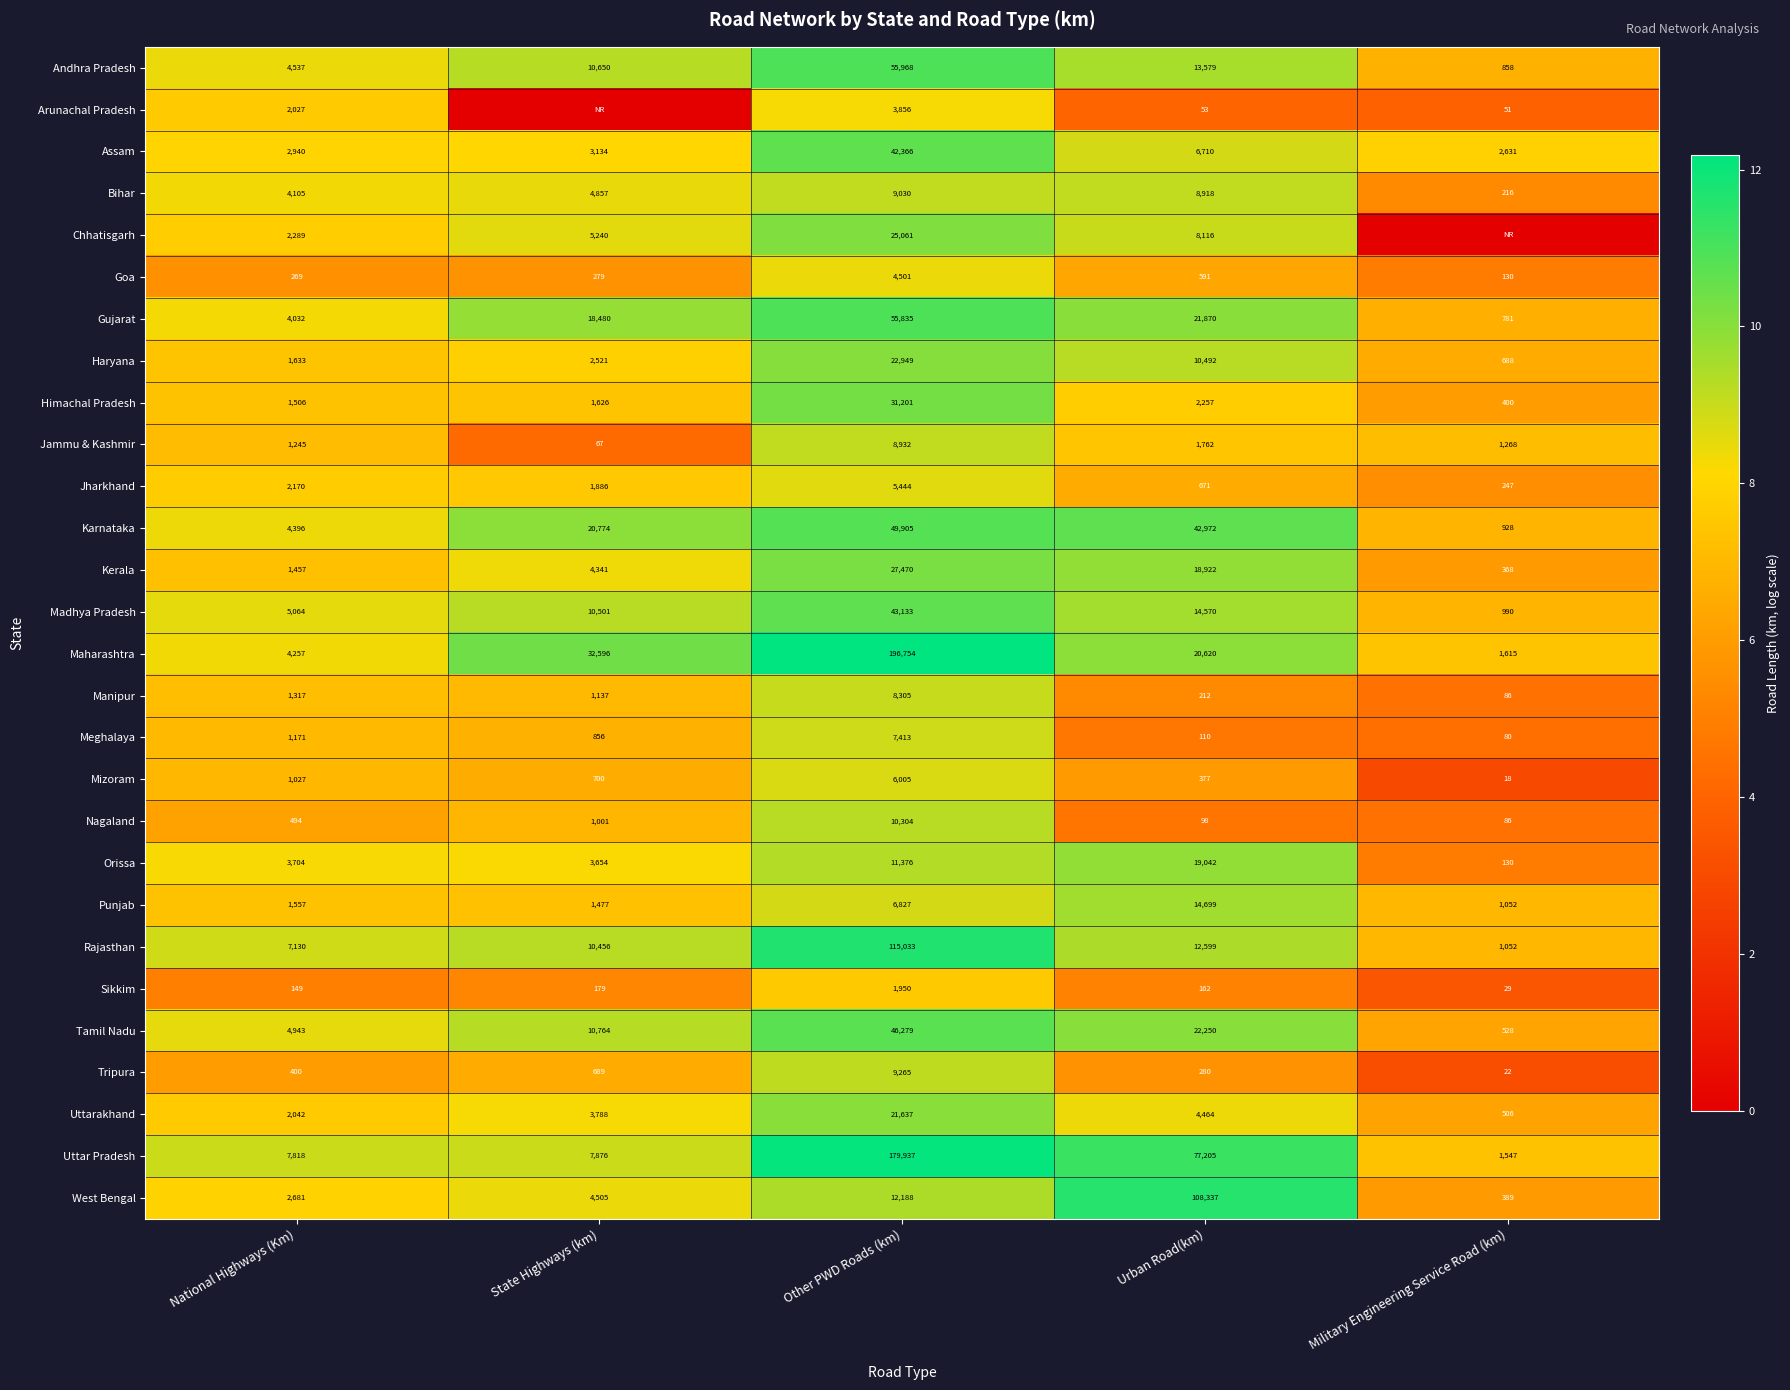

The value of Assam at National Highways (Km) is 2940. True or false?

True